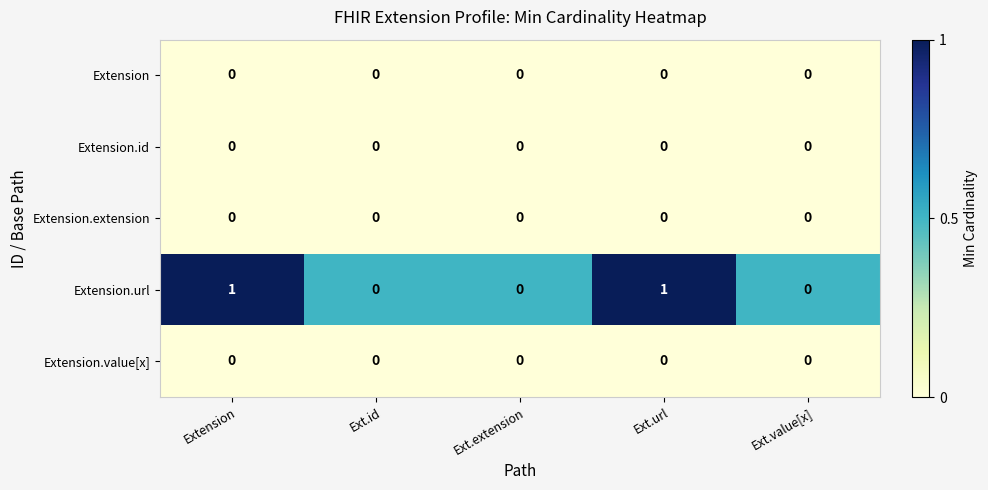

Reading left to right, extract all data points from this chart.

Extension: Extension=0	Ext.id=0	Ext.extension=0	Ext.url=0	Ext.value[x]=0
Extension.id: Extension=0	Ext.id=0	Ext.extension=0	Ext.url=0	Ext.value[x]=0
Extension.extension: Extension=0	Ext.id=0	Ext.extension=0	Ext.url=0	Ext.value[x]=0
Extension.url: Extension=1	Ext.id=0	Ext.extension=0	Ext.url=1	Ext.value[x]=0
Extension.value[x]: Extension=0	Ext.id=0	Ext.extension=0	Ext.url=0	Ext.value[x]=0